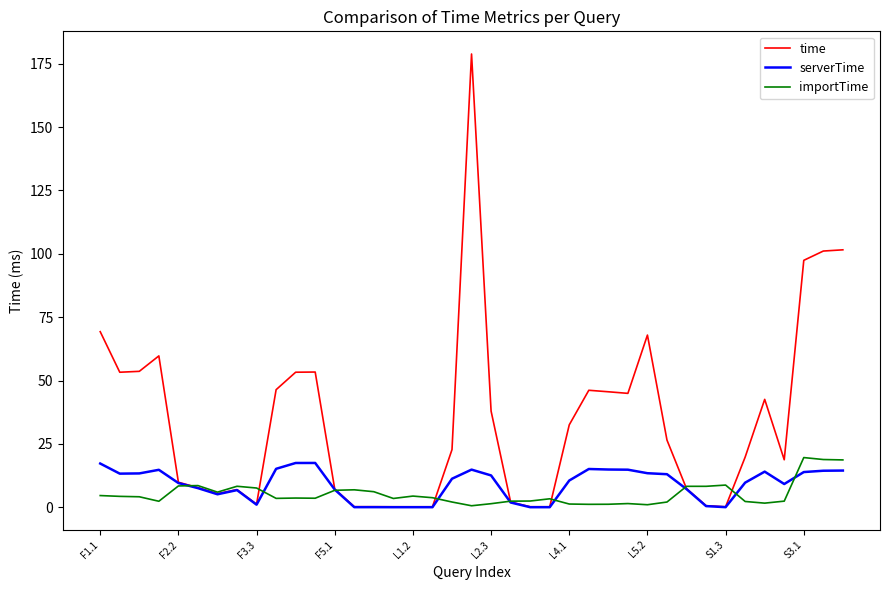

What is the highest value of the serverTime series?

17.5